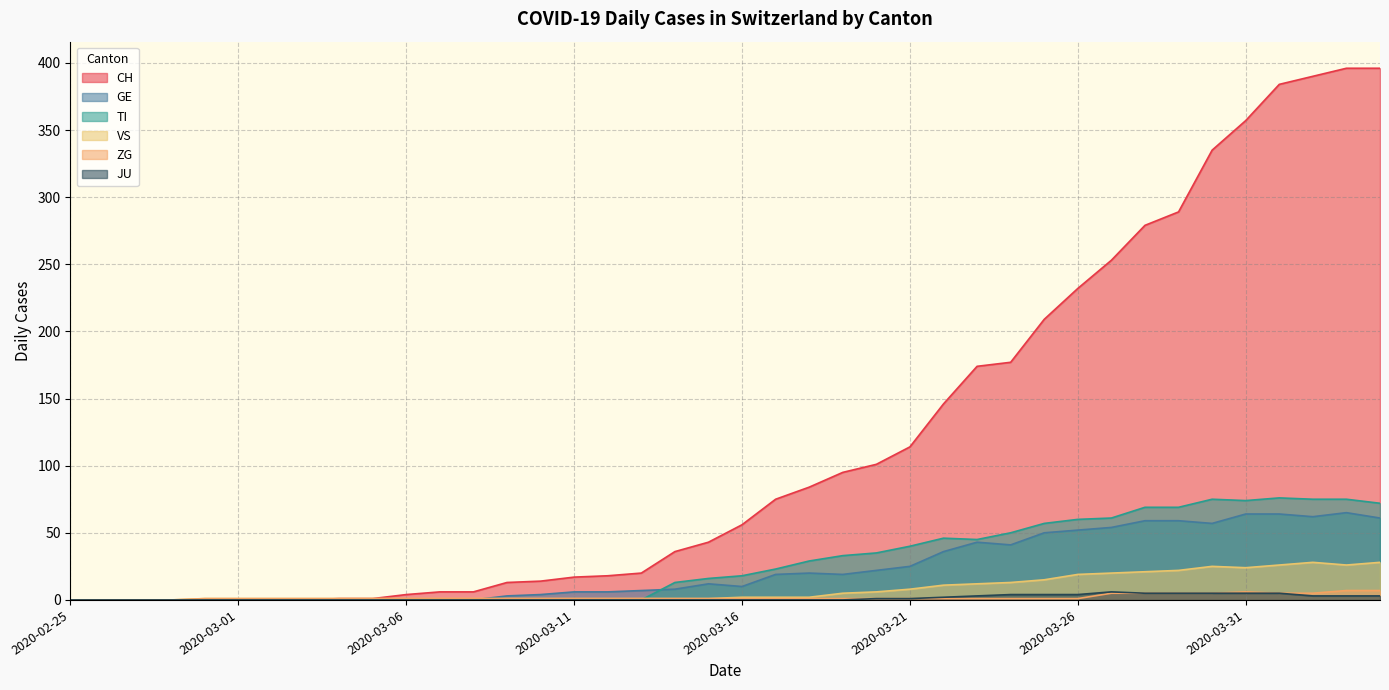

Which series has the largest total across all categories?

CH